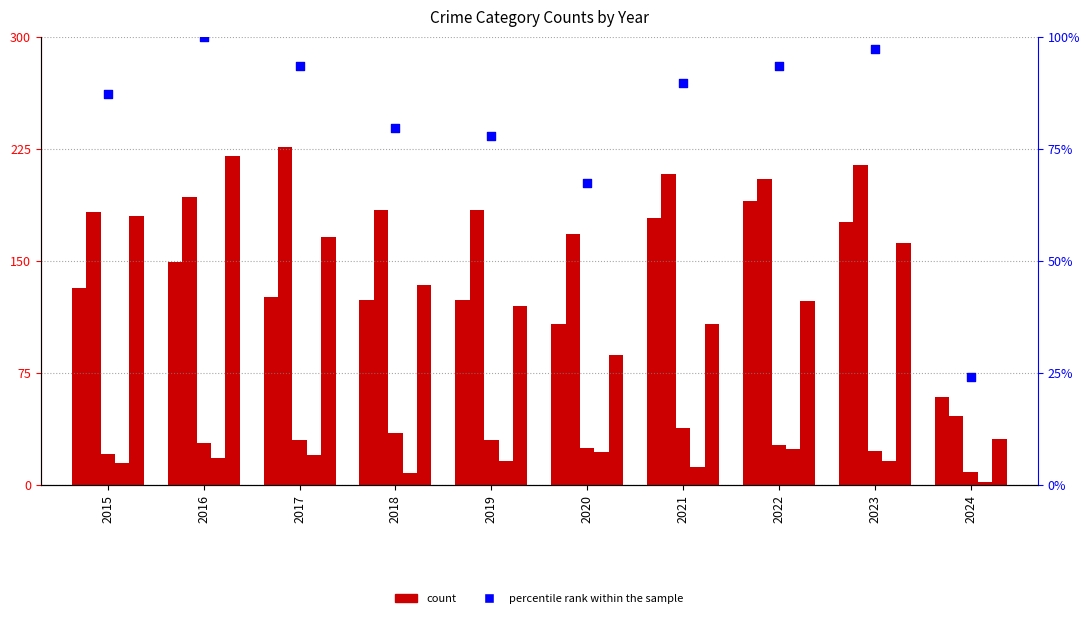

At how many categories does at least one series exceed 172?

8